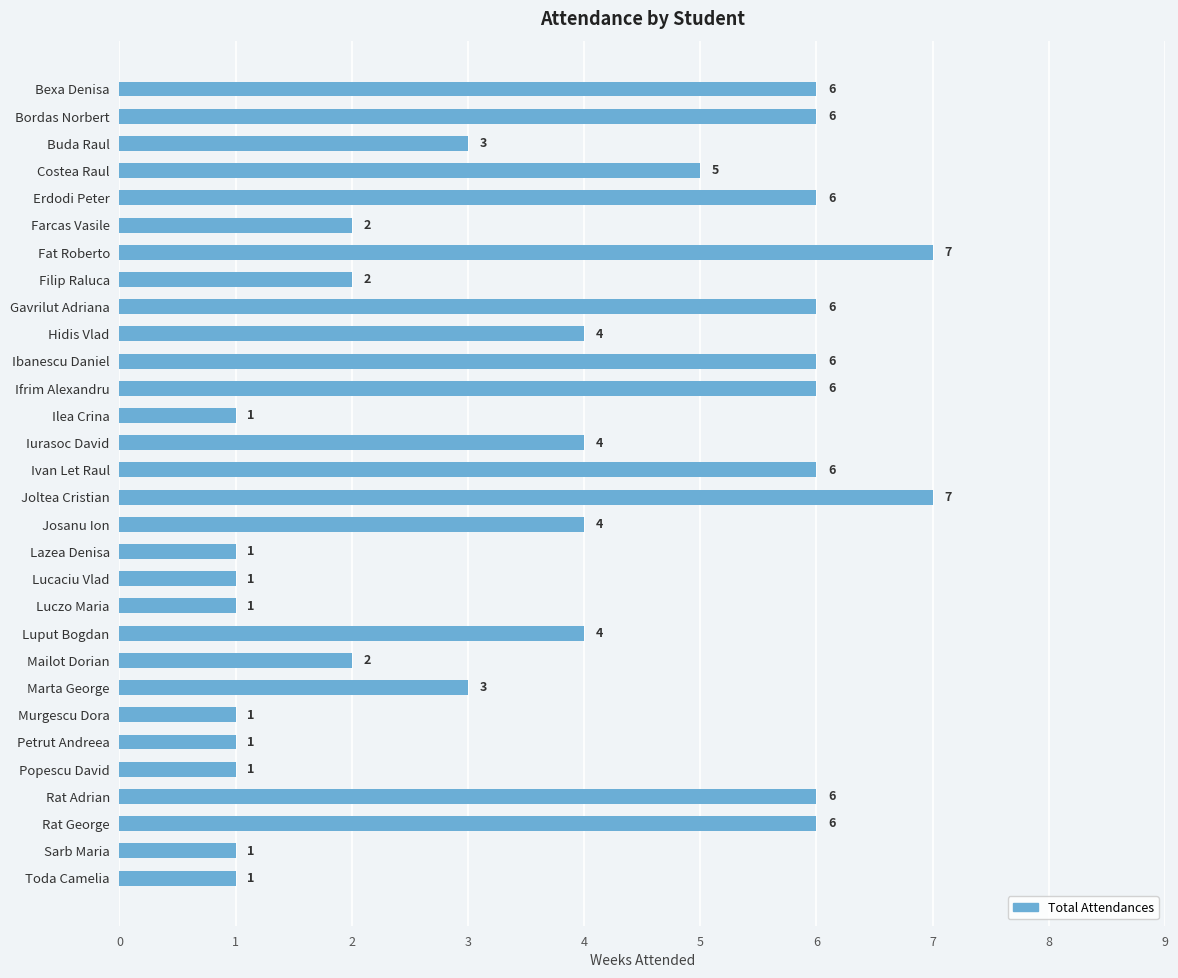

Are the bars grouped side by side (vs. stacked)?

No